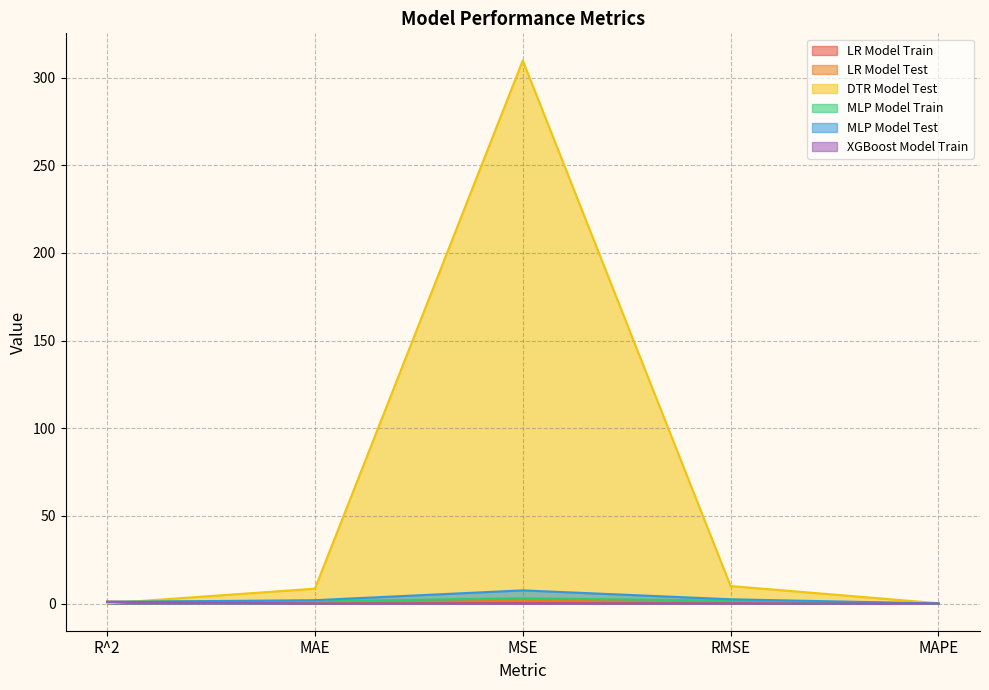

Rank the series at MSE from highest to lowest value.

DTR Model Test, MLP Model Test, MLP Model Train, LR Model Test, LR Model Train, XGBoost Model Train